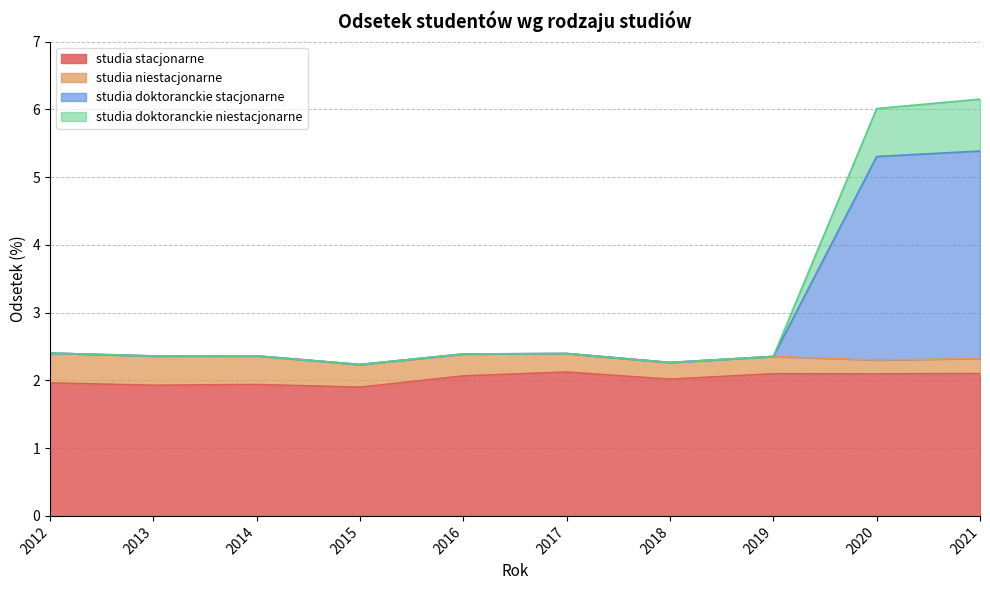

Is it true that studia stacjonarne equals 3.0 at 2015?

False